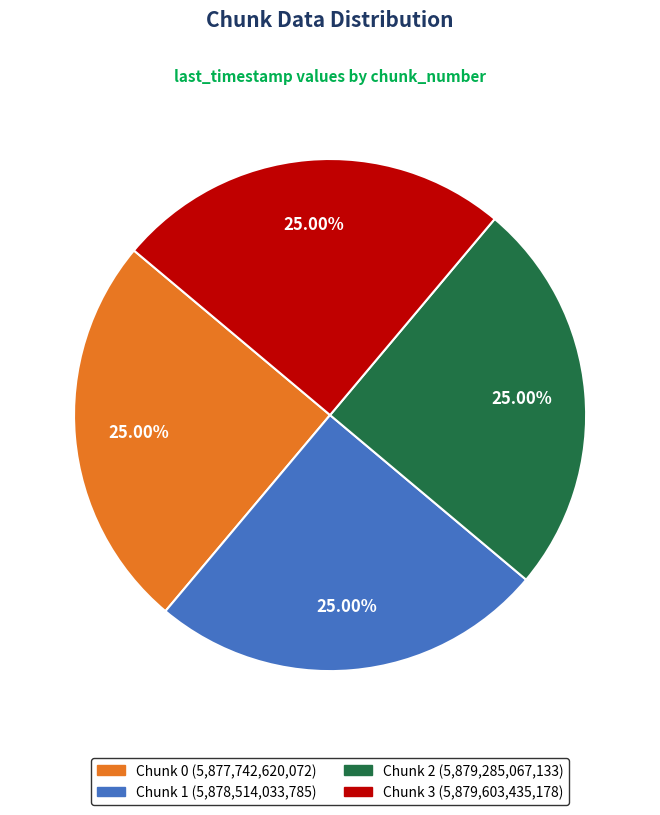

Is there a majority slice in this chart?

No